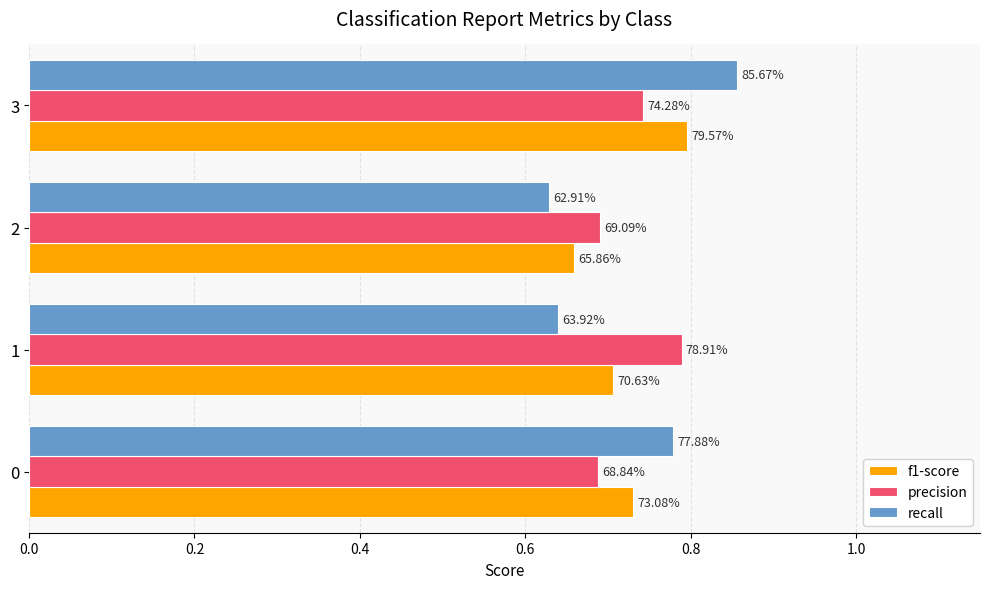

What is the value of the f1-score bar at the 3rd from the left?

0.7